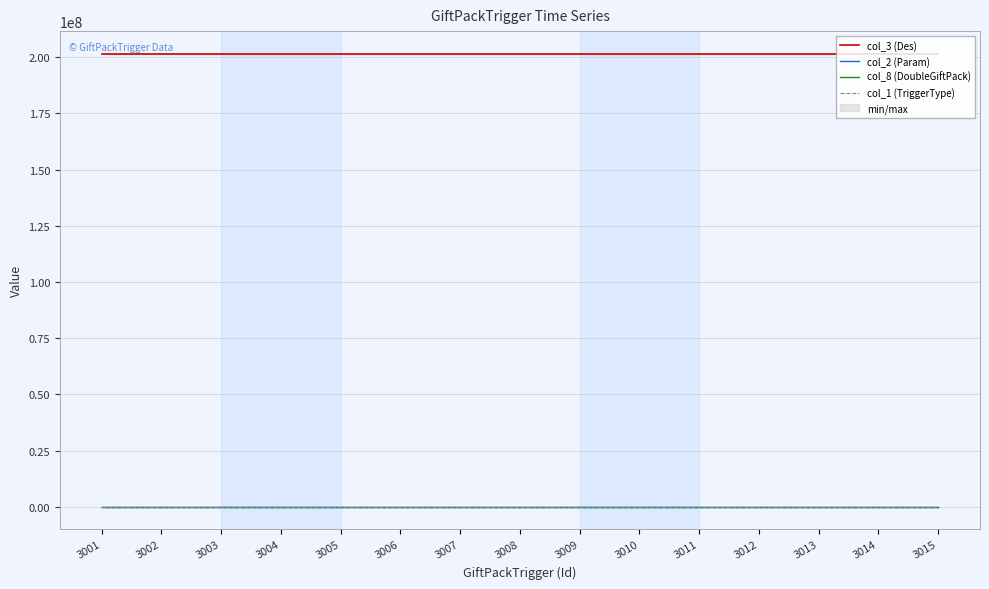

What is the difference between the maximum and minimum values in the col_8 (DoubleGiftPack) series?

13